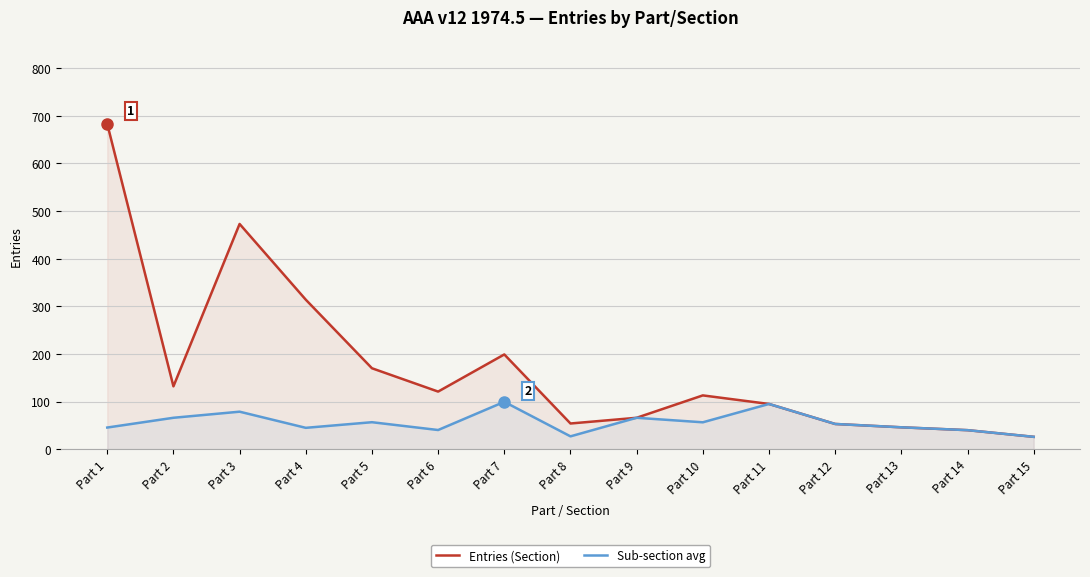

How many lines are shown in the chart?

2